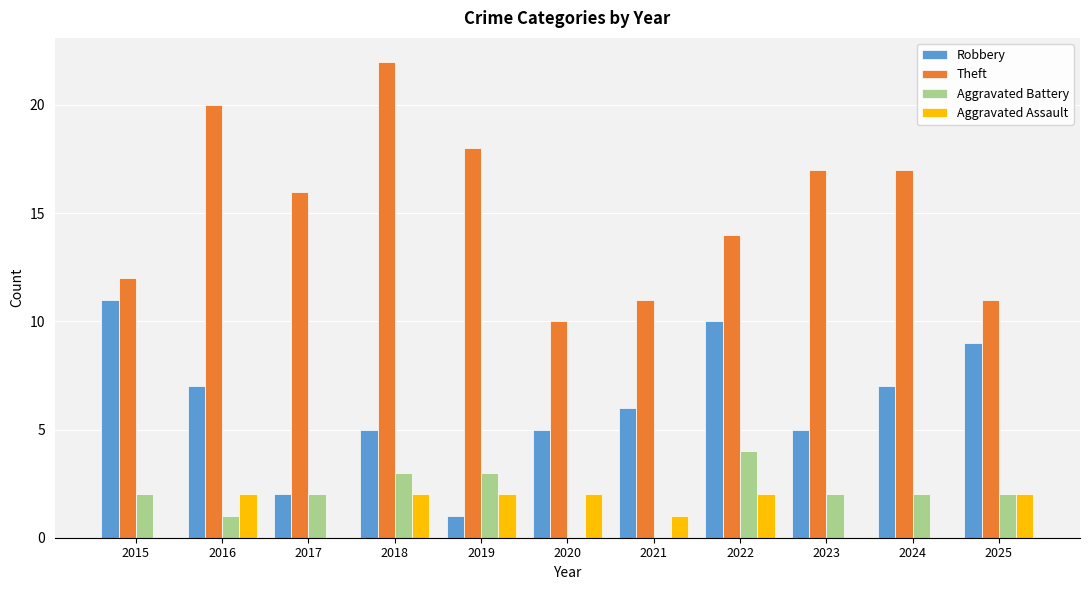

Which series has the largest total across all categories?

Theft